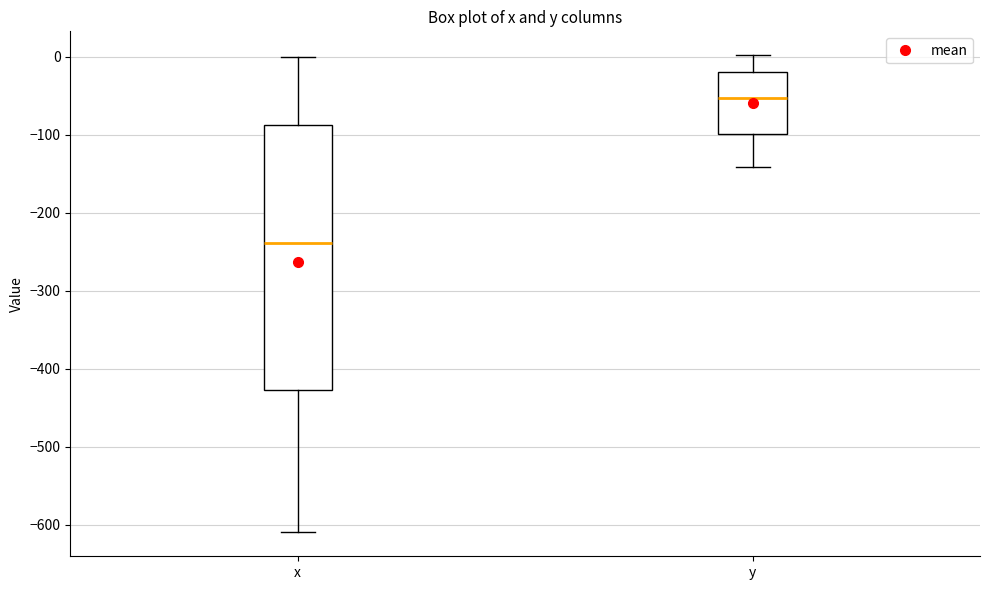

Which box is the tallest, from its lower edge to its upper edge?

x